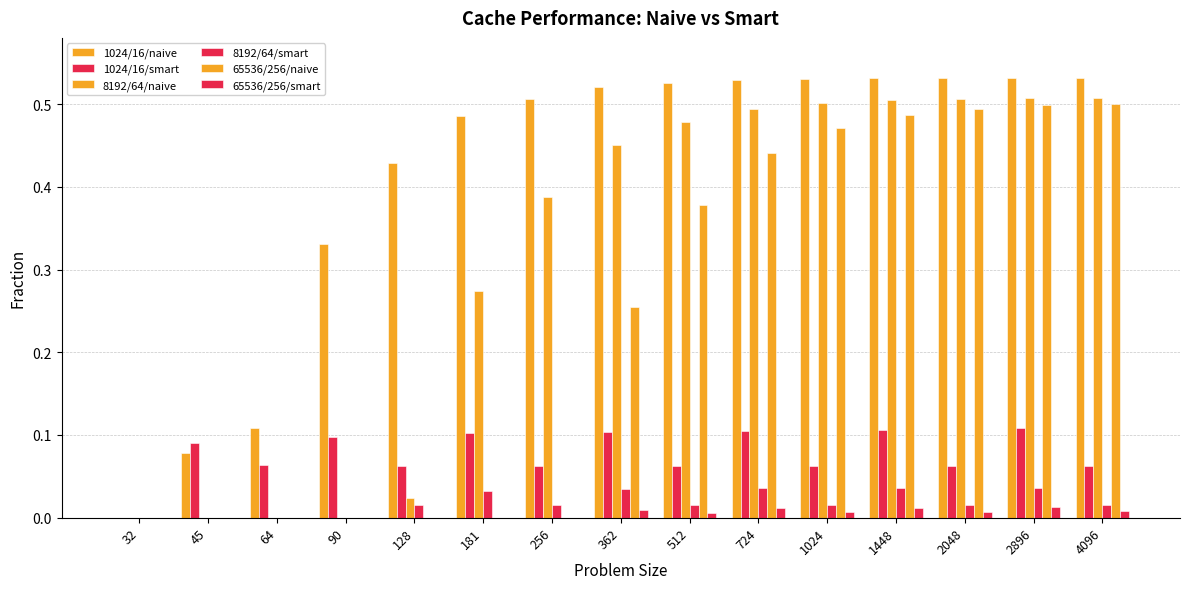

How many positive values does the 1024/16/smart series have?

14